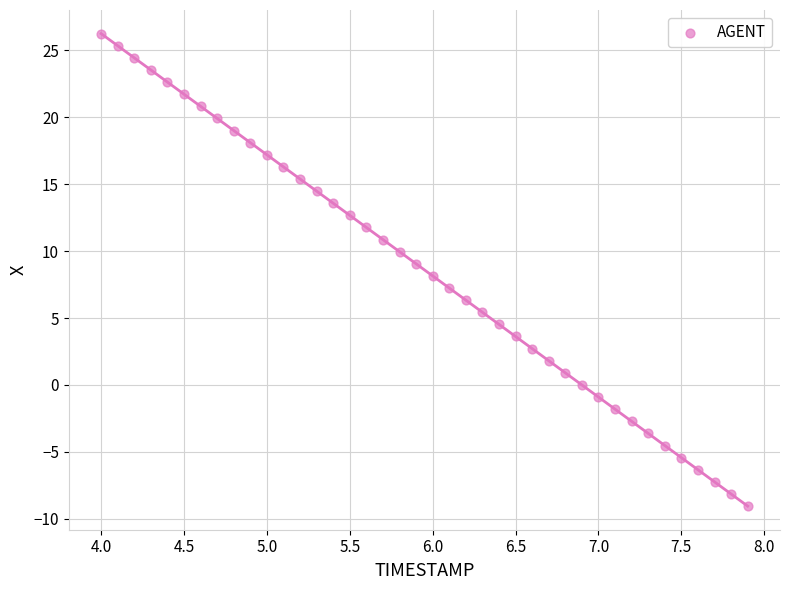

What is the range of X values (max minus min)?

3.9